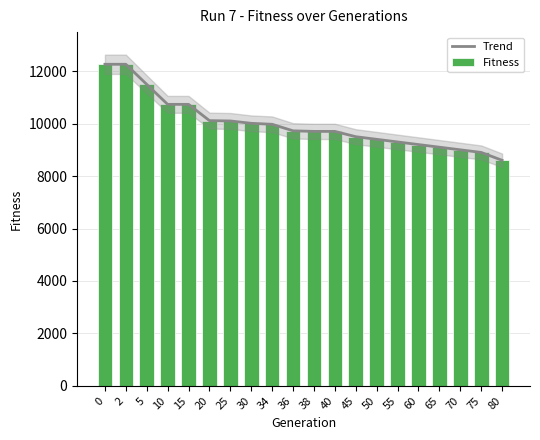

List the series in order of their peak value, lowest first.

Trend, Fitness